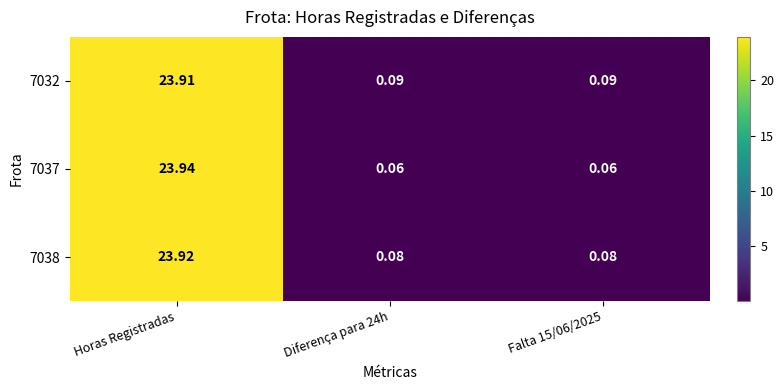

Rank the series by their maximum value, from highest to lowest.

7037, 7038, 7032